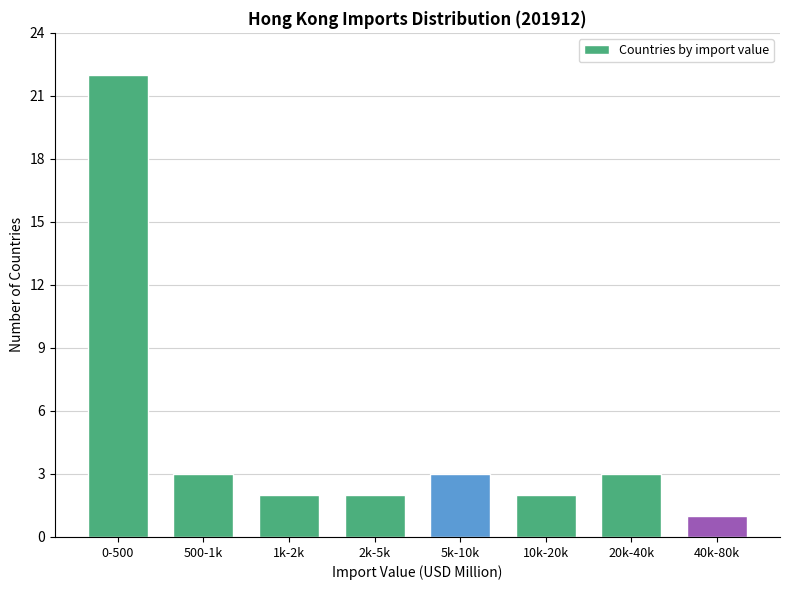

Reading right to left, what are all the values shown in this chart?

1	3	2	3	2	2	3	22